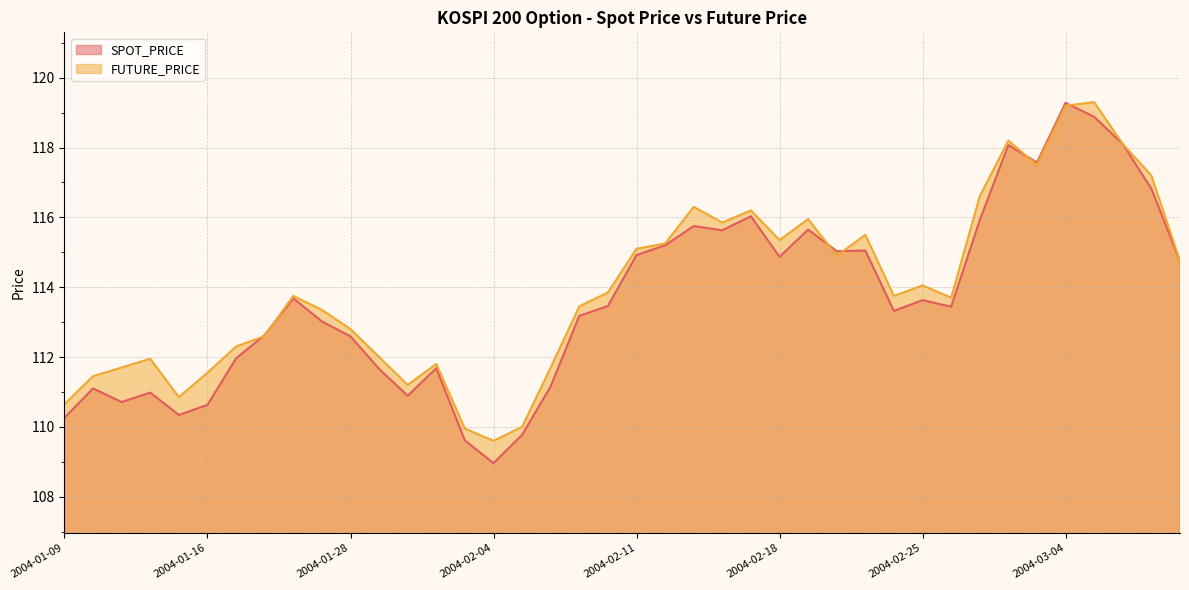

What is the difference between the maximum and minimum values in the FUTURE_PRICE series?

9.7